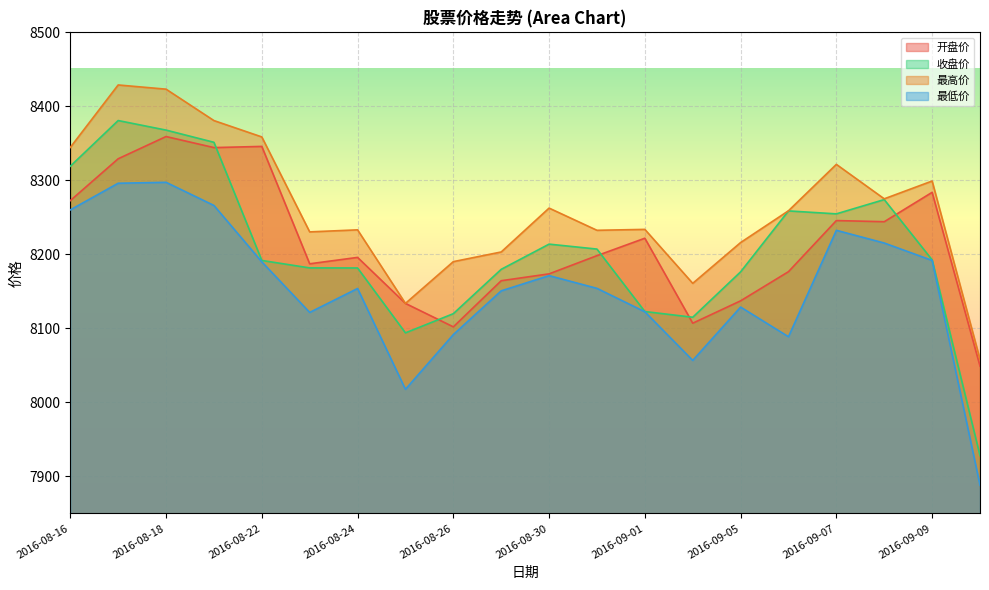

At which category does 最低价 reach its first local valley?

2016-08-23